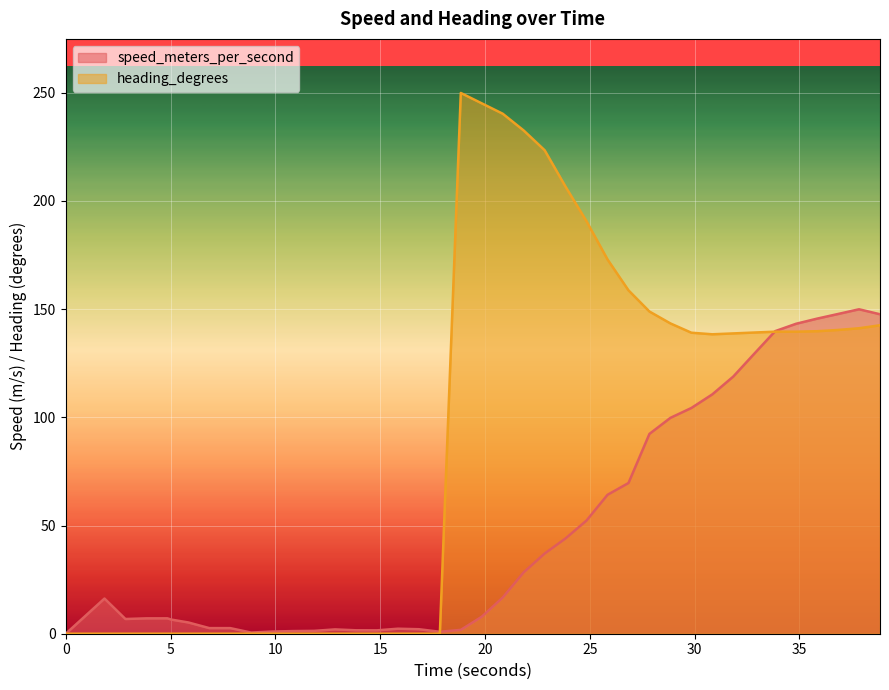

Which series has the largest total across all categories?

heading_degrees